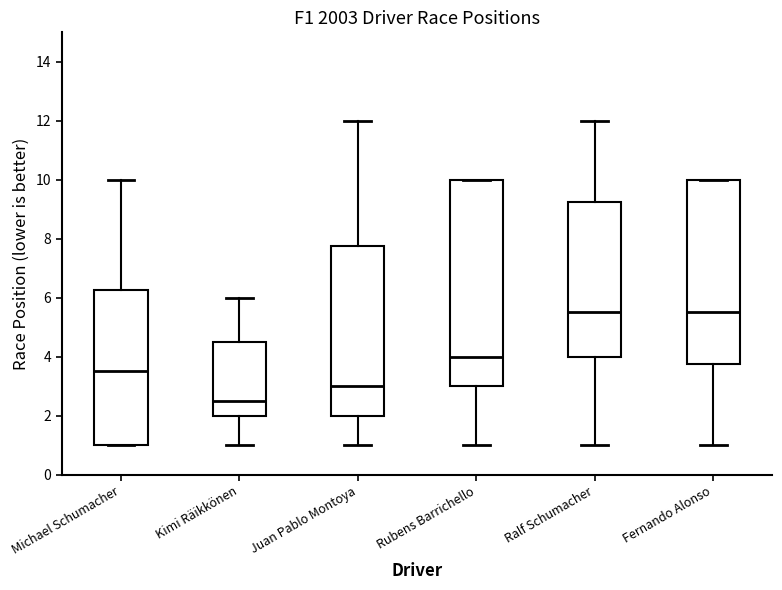

Where does the median line of the box for Fernando Alonso sit on the y-axis? The values are not printed on the chart, so give them approximately, as read against the axis.

5.6